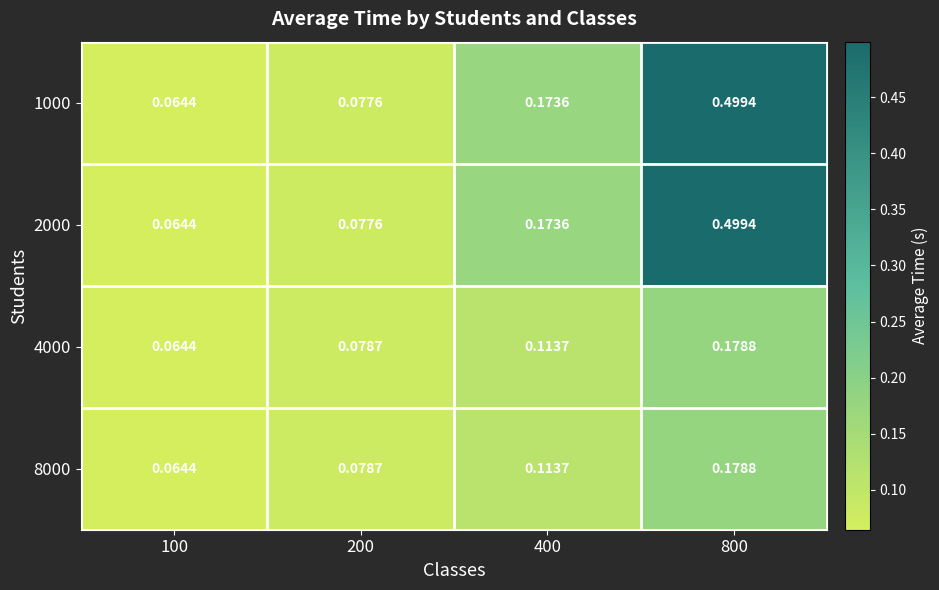

Is the value of 4000 at 100 greater than the value of 1000 at 400?

No